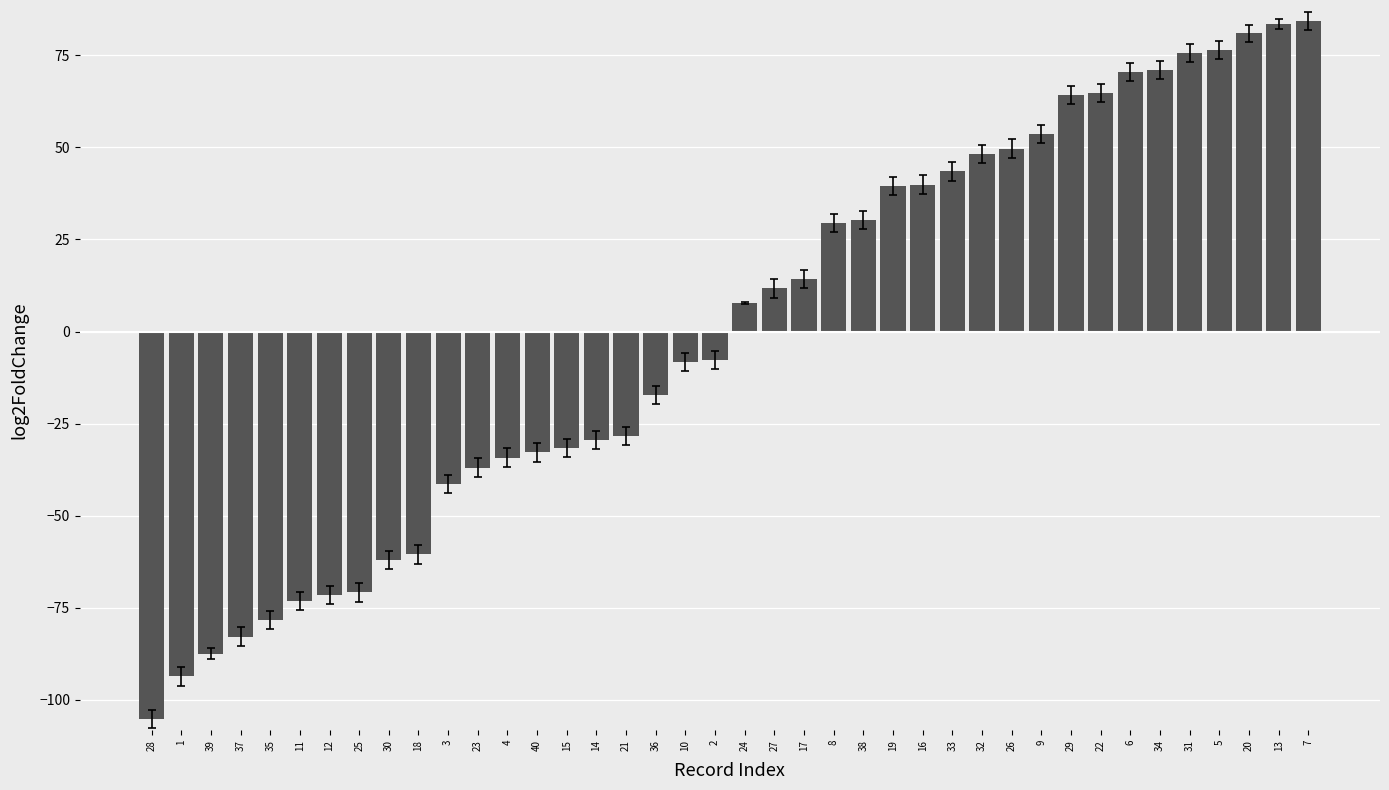

What is the maximum value shown in the chart?

84.3